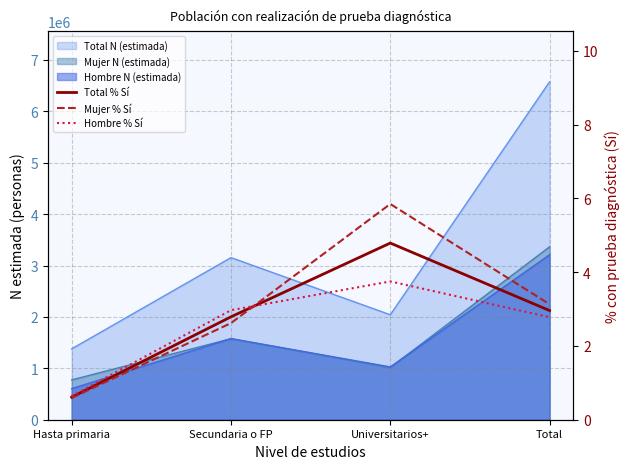

How many values in the Mujer % Sí series exceed 3?

2